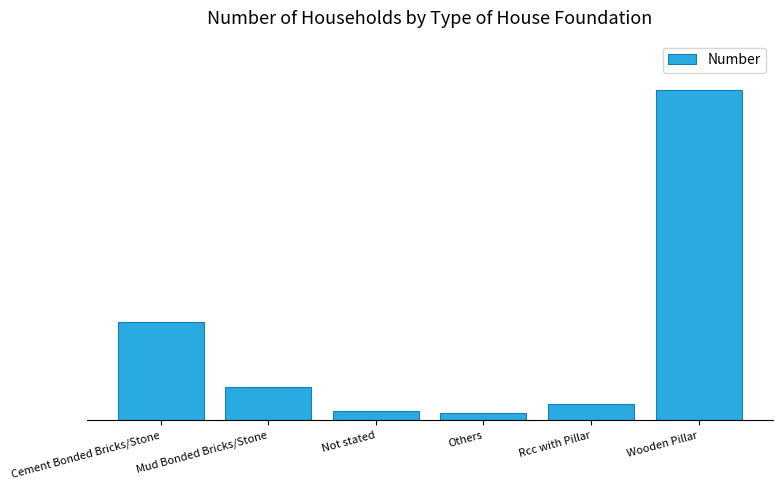

What is the label of the 3rd bar from the right?

Others